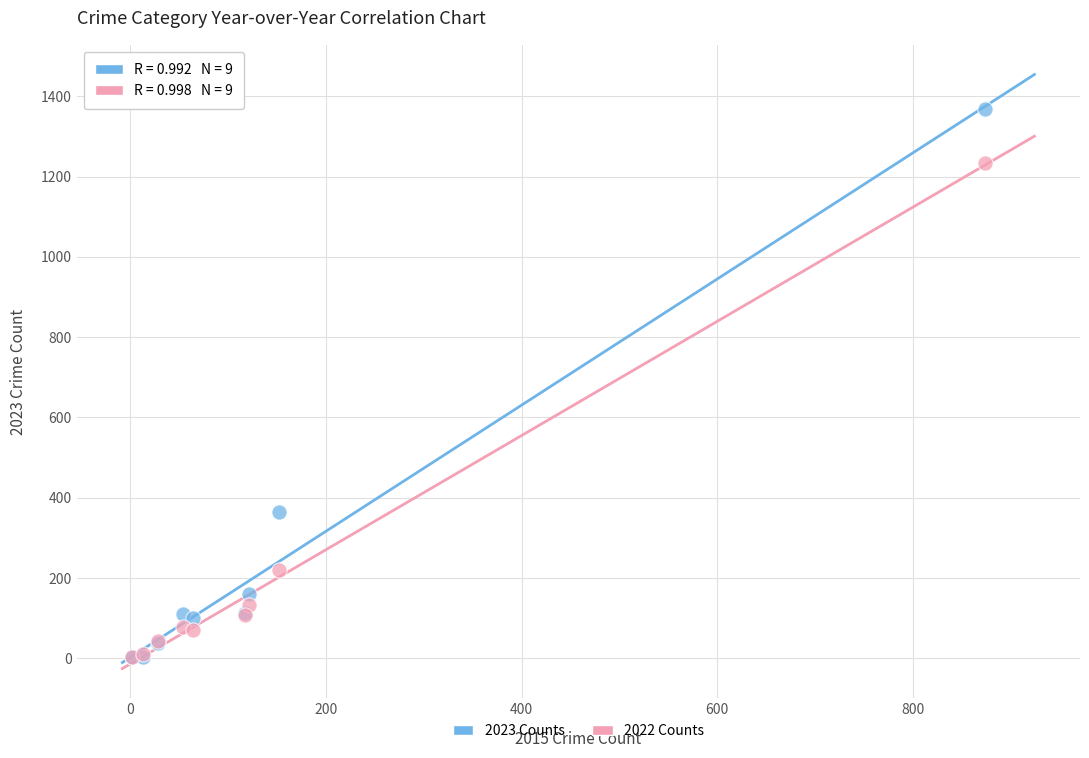

In the 2022 Counts series, what Y value is closest to 619?

219